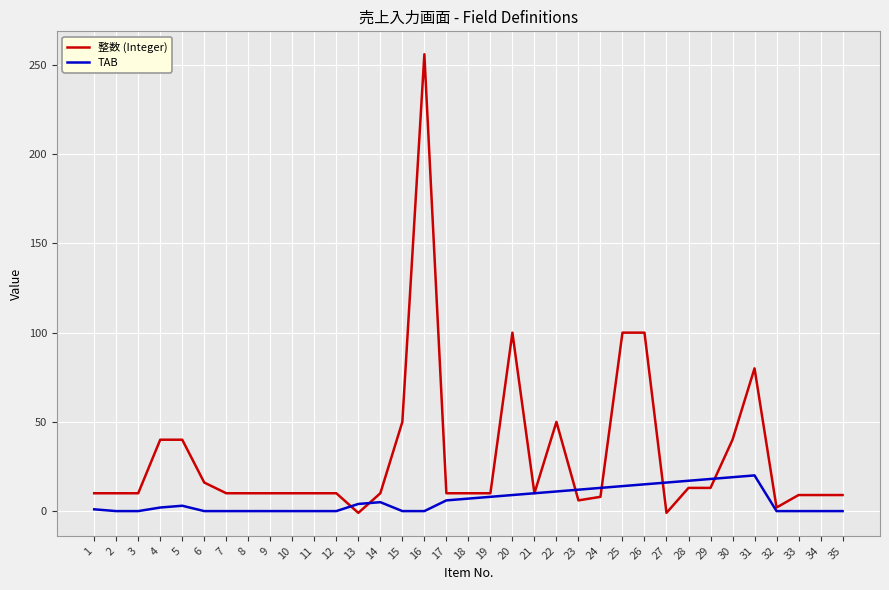

Which category has the highest value in the 整数 (Integer) series?

16